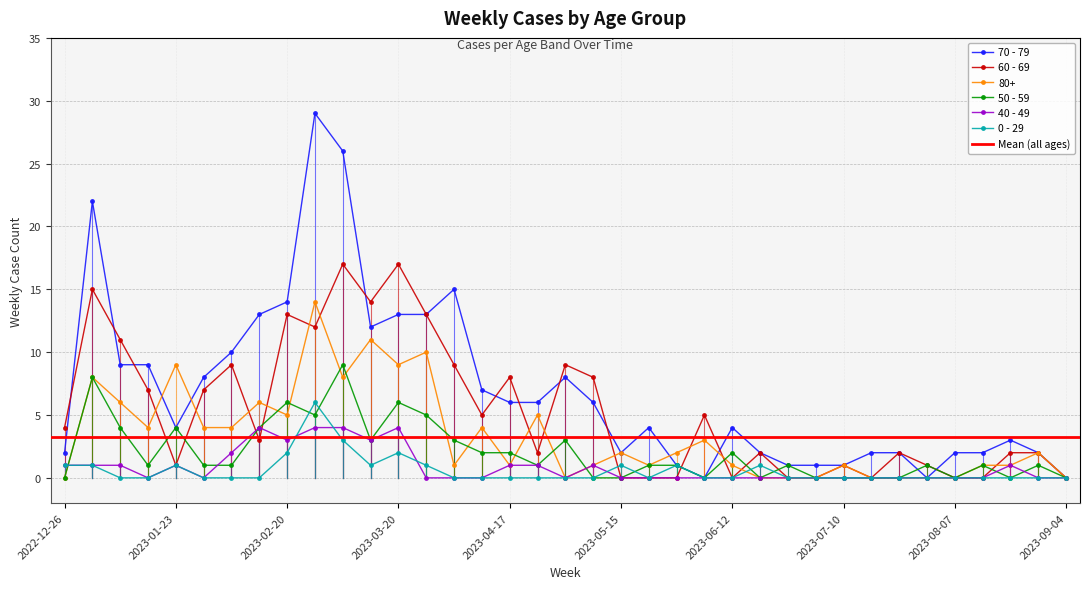

Which has a higher value, 2023-07-10 or 2023-02-06?

2023-02-06